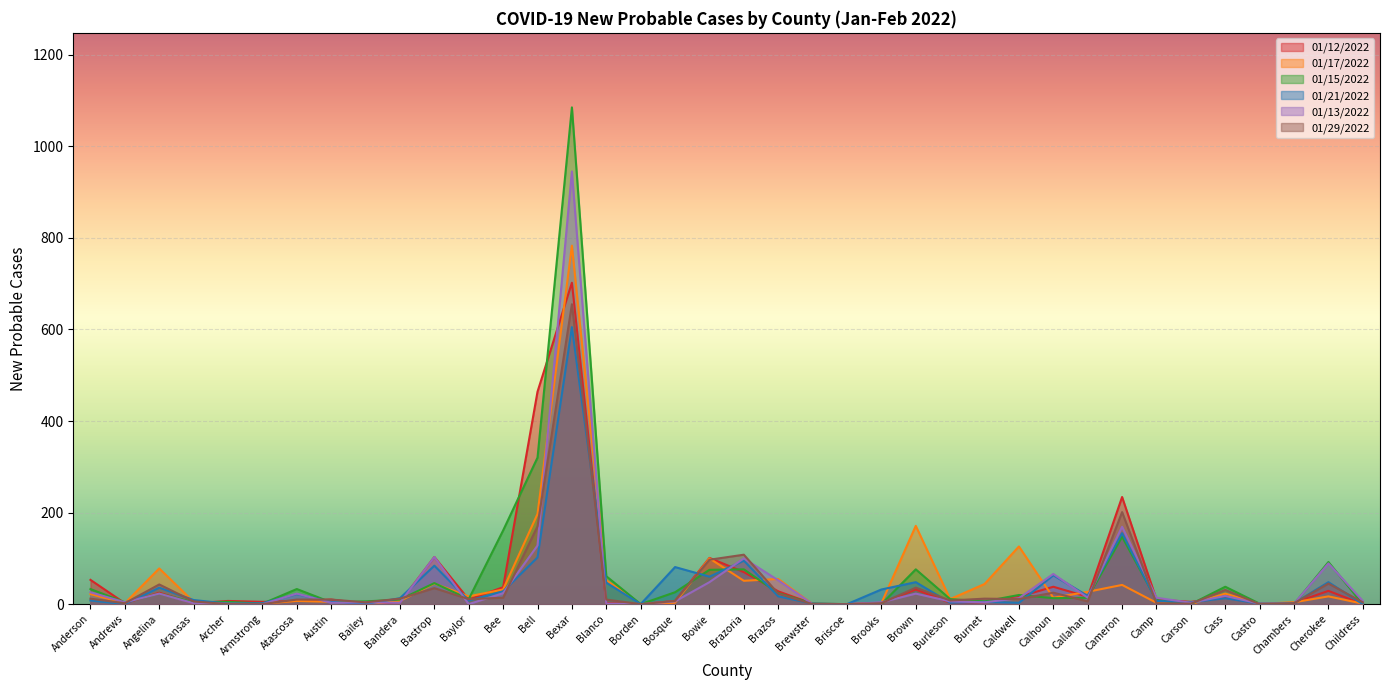

How many interior local peaks does the 01/13/2022 series have?

11